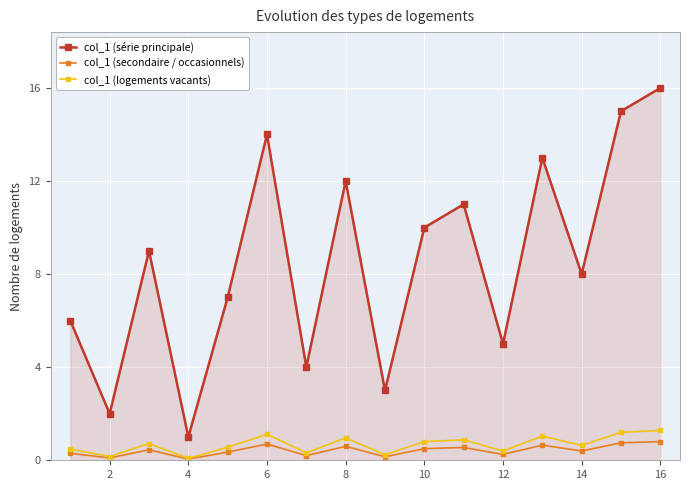

What is the greatest value displayed?

16.0